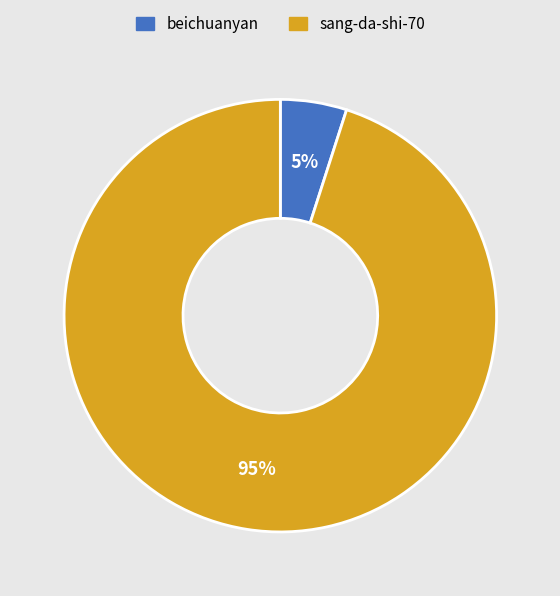

Count the number of slices in the pie.

2